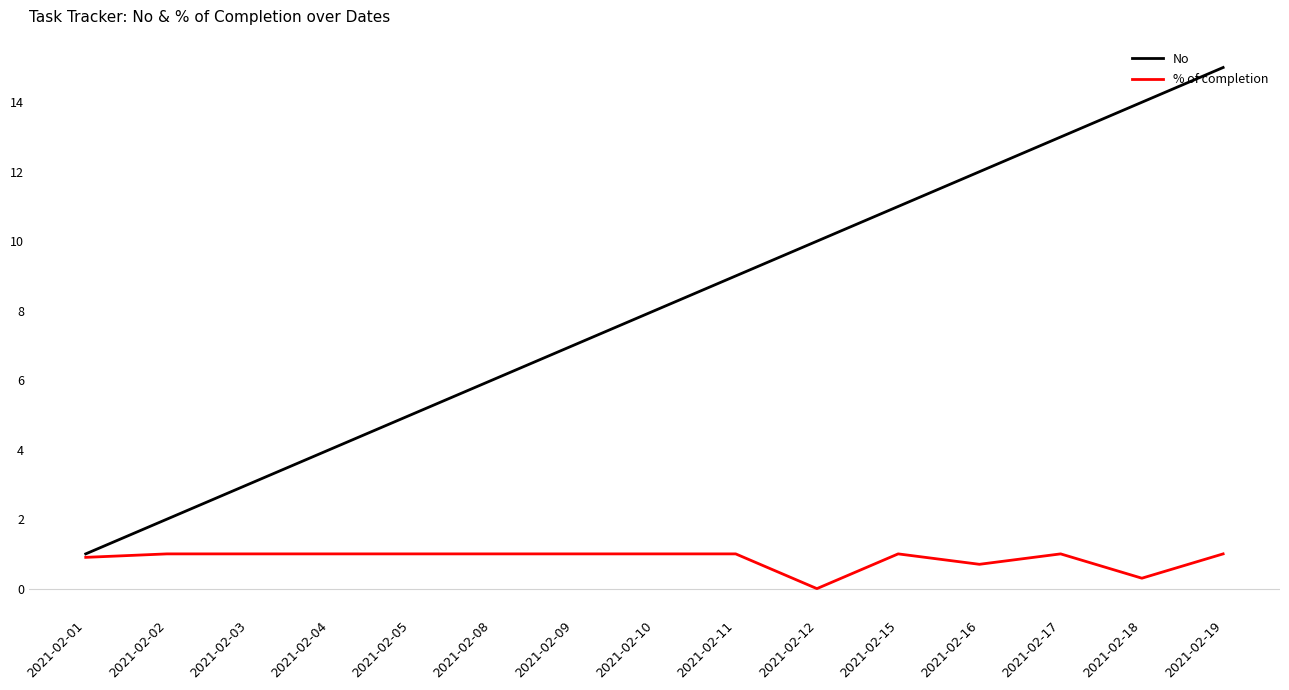

What is the sum of all No values?

120.0